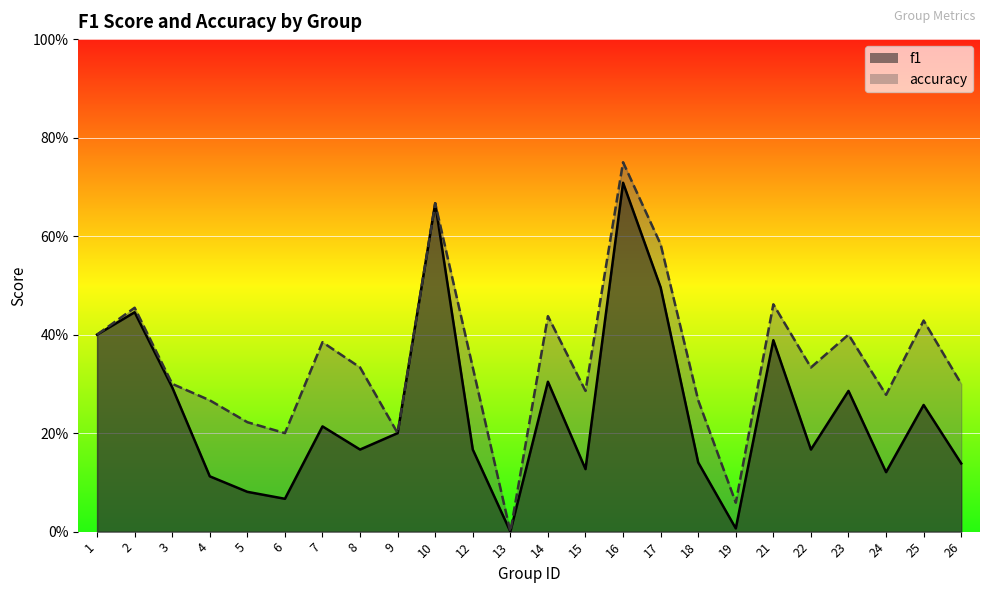

True or false: accuracy and f1 intersect in this chart.

False